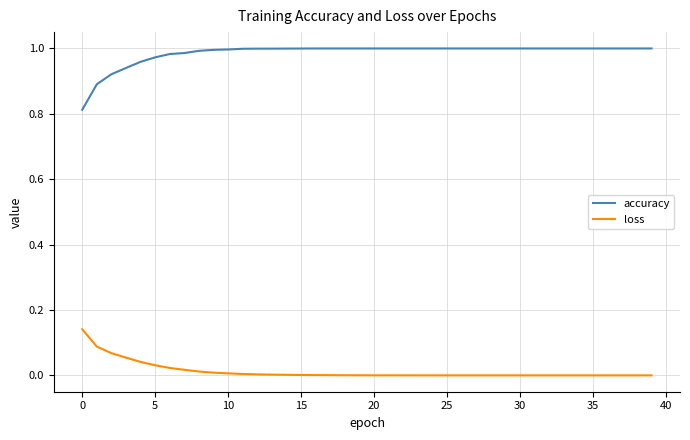

Does the chart display data point markers on the line(s)?

No